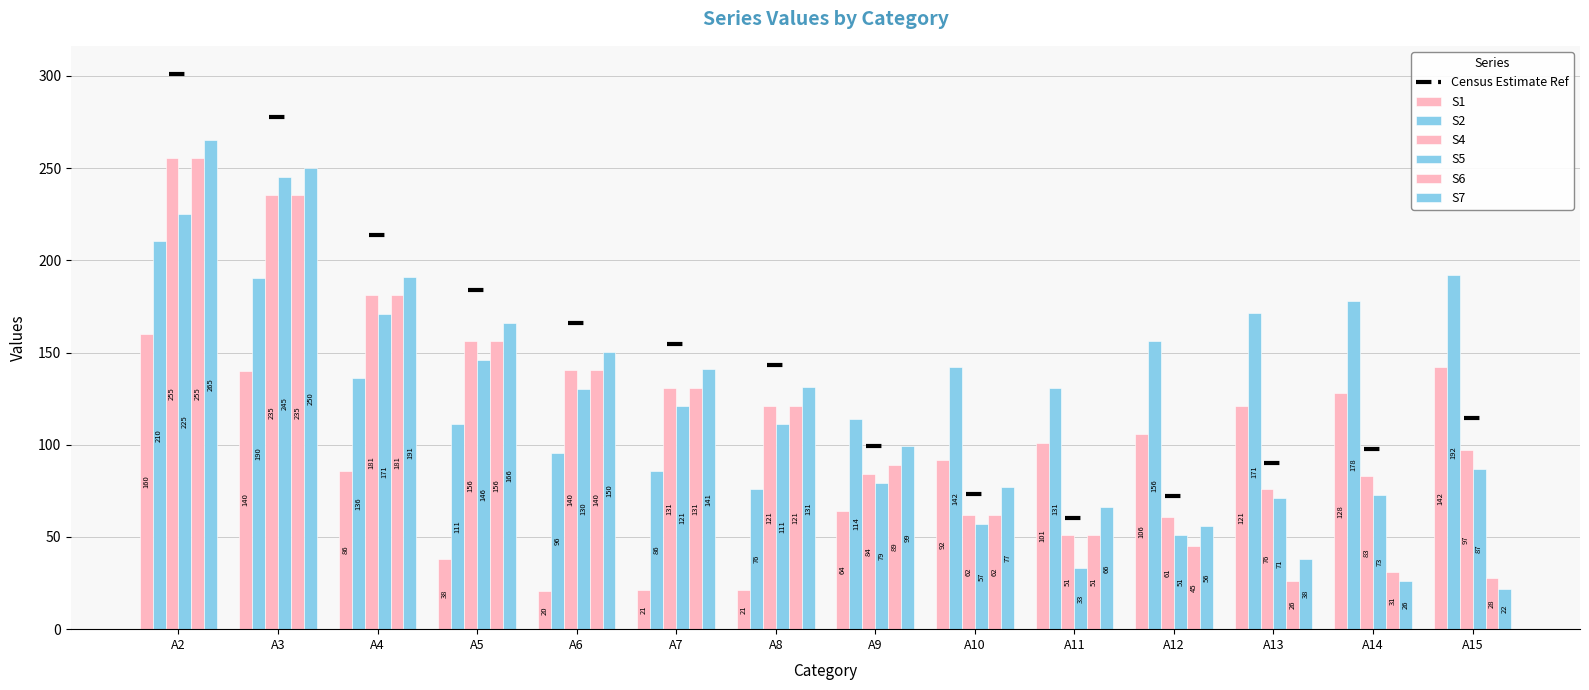

How many data points does each series have?

14